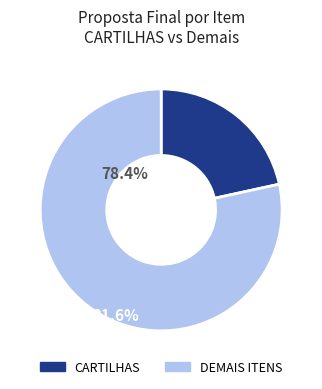

Combined, do CARTILHAS and DEMAIS ITENS account for over 50%?

Yes